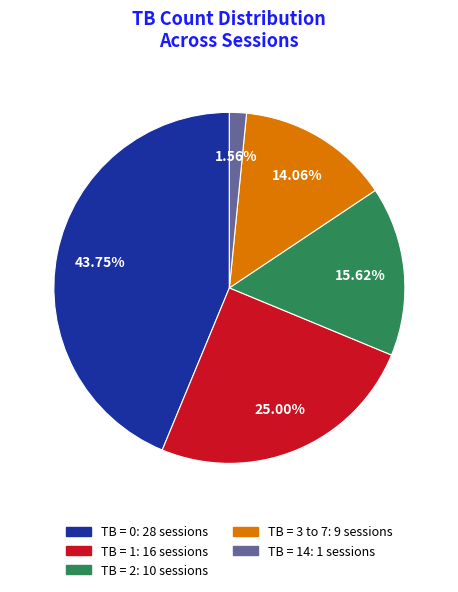

Is the sum of TB = 1: 16 sessions and TB = 3 to 7: 9 sessions greater than half?

No